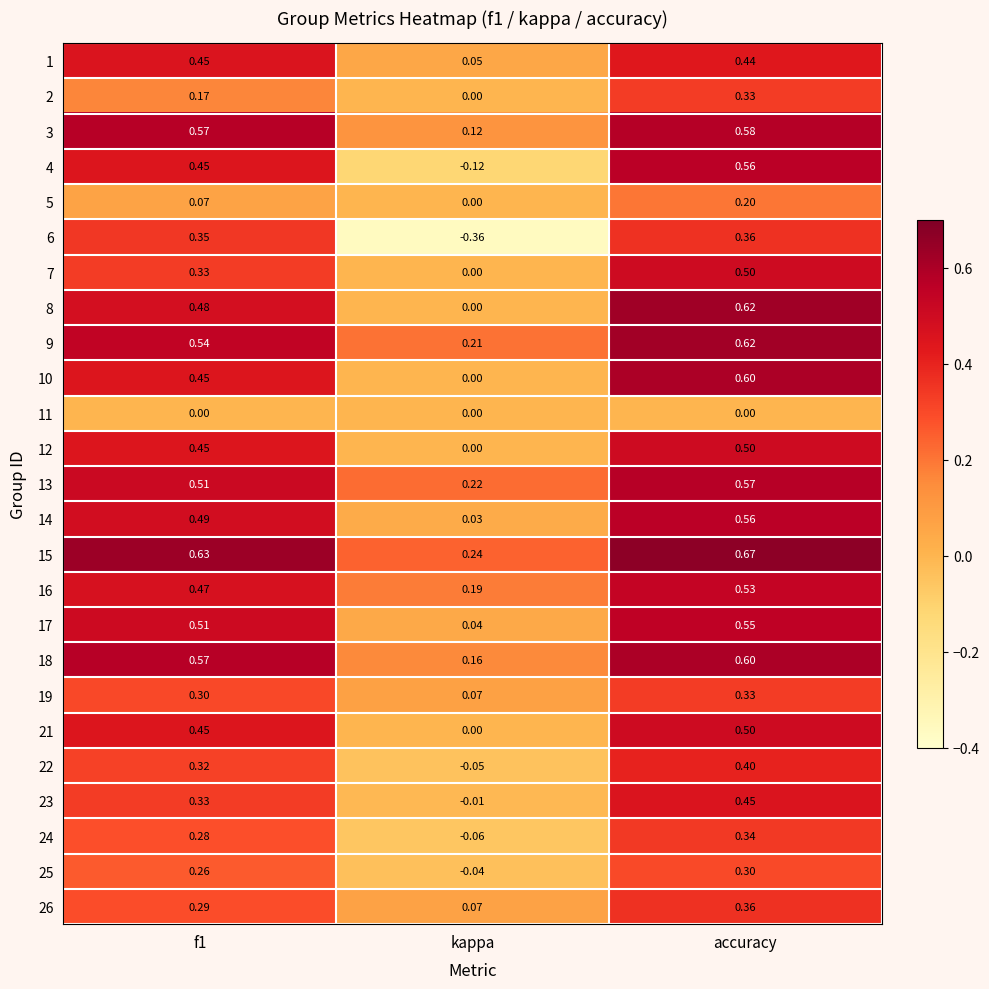

What is the total value across all series at kappa?

0.8